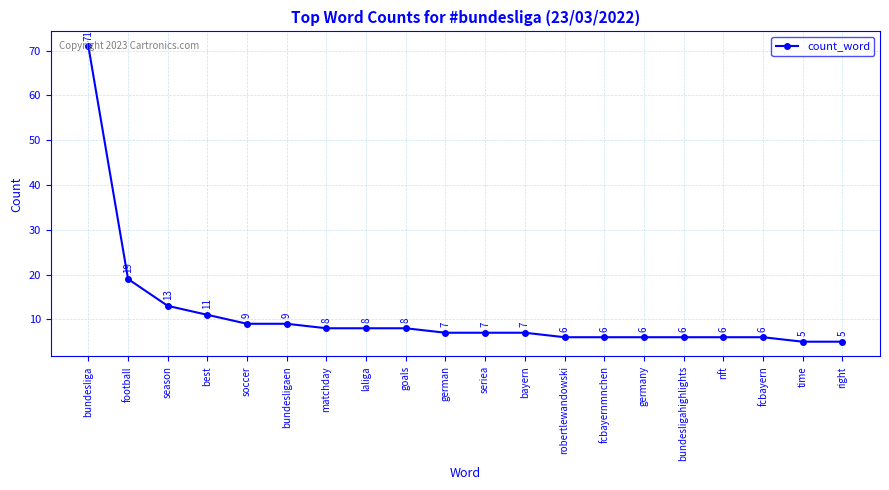

What is the label of the 9th point from the left?

goals